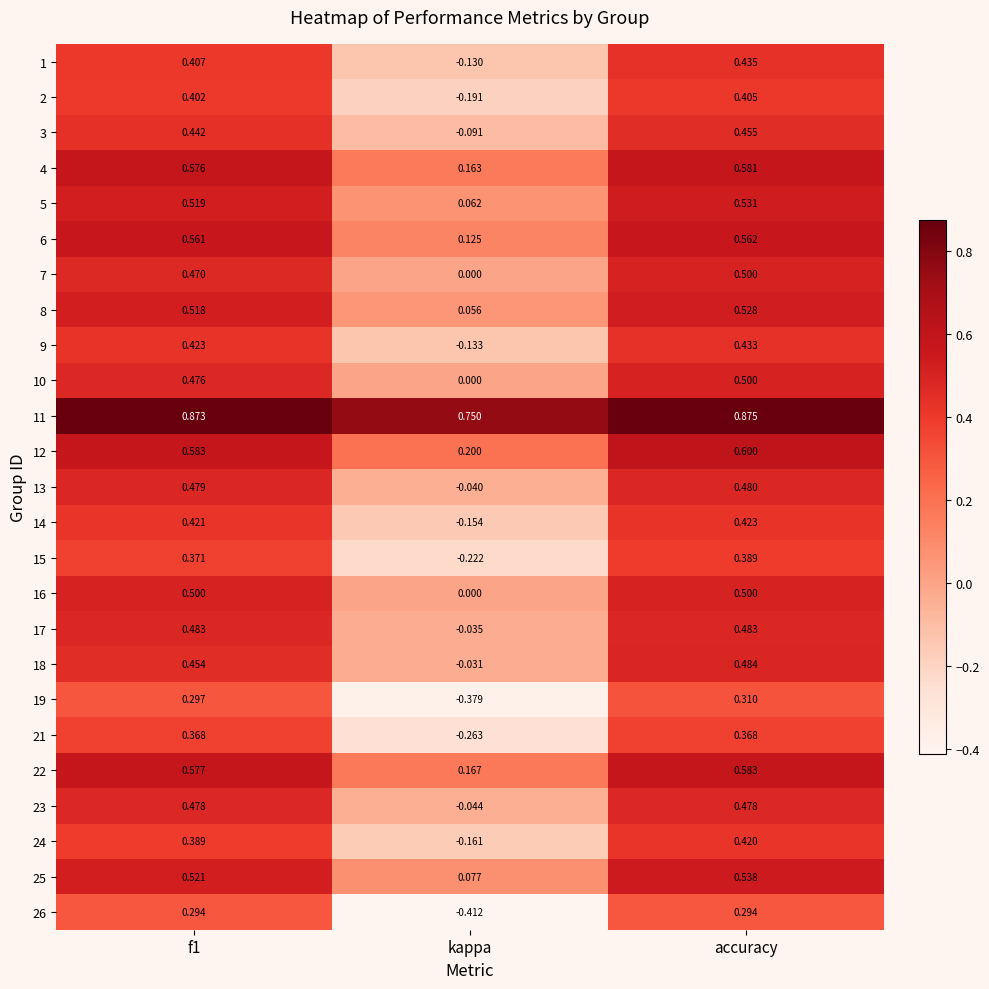

Between f1 and accuracy, which series saw the biggest shift?

24